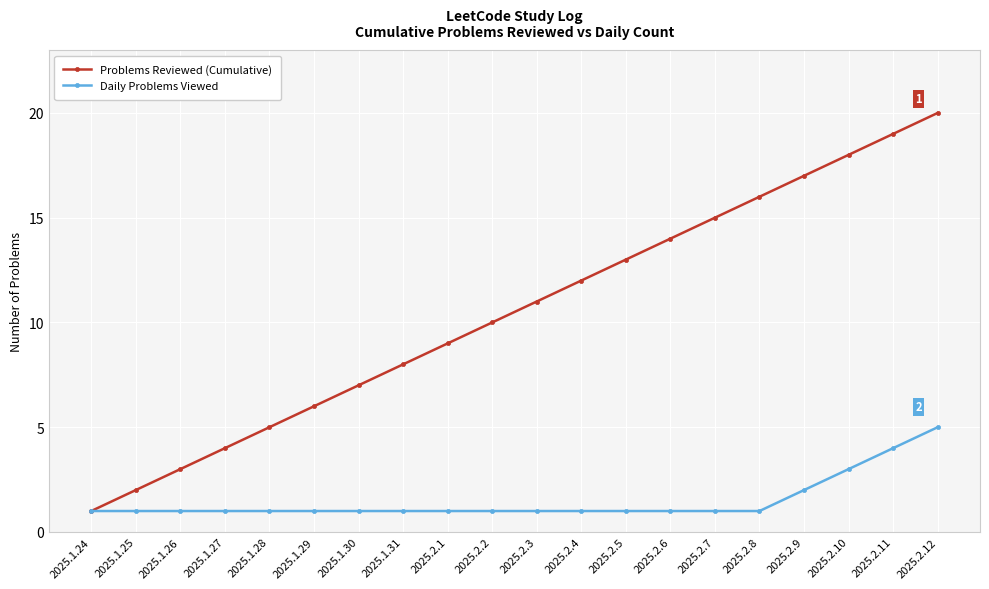

Which category has the highest value across all series?

2025.2.12